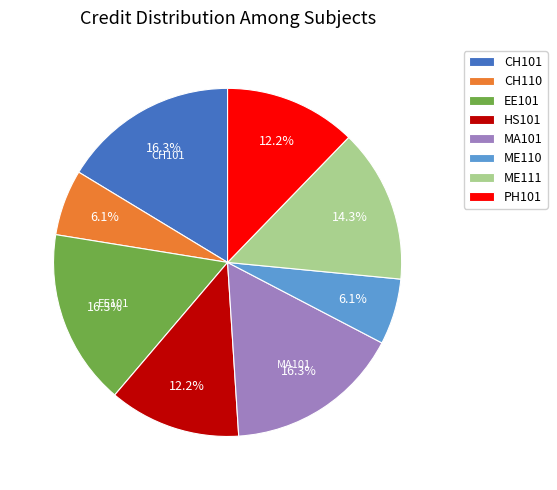

What is the ratio of the value at HS101 to the value at PH101?

1.0